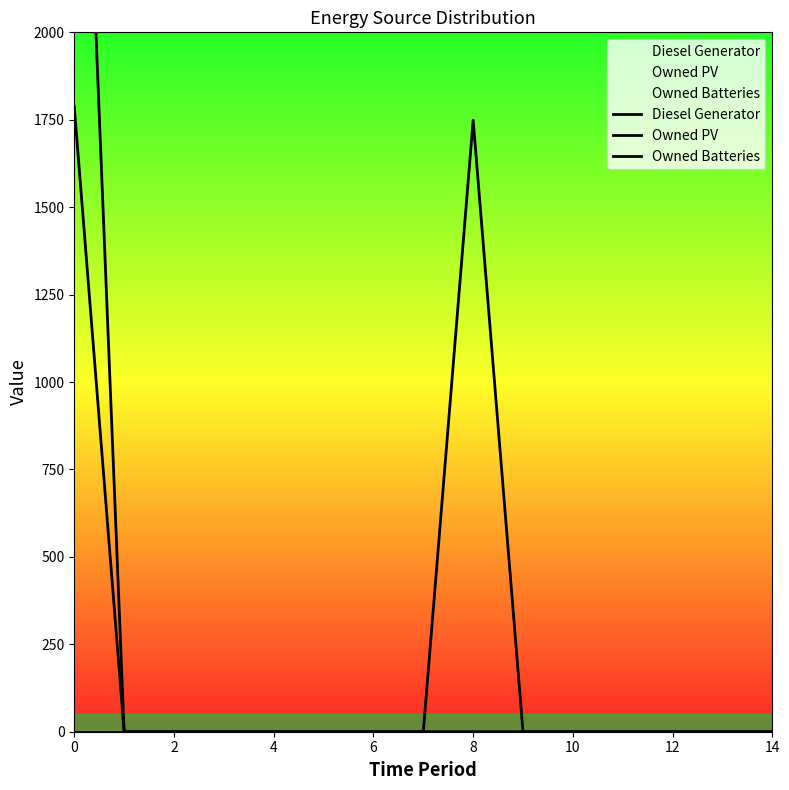

Which has a higher value, 11 or 2?

11